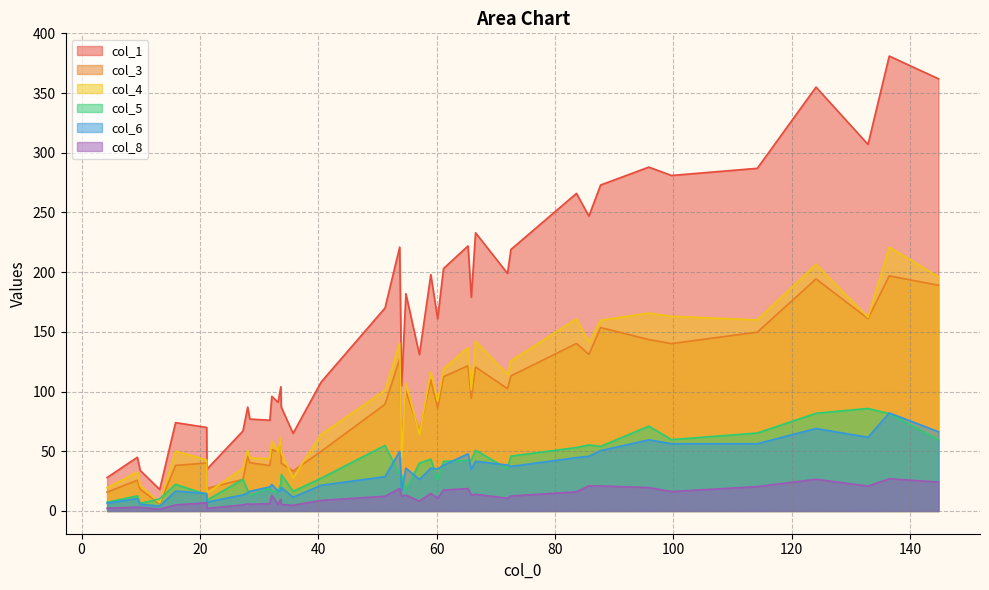

List the series in order of their peak value, lowest first.

col_8, col_6, col_5, col_3, col_4, col_1